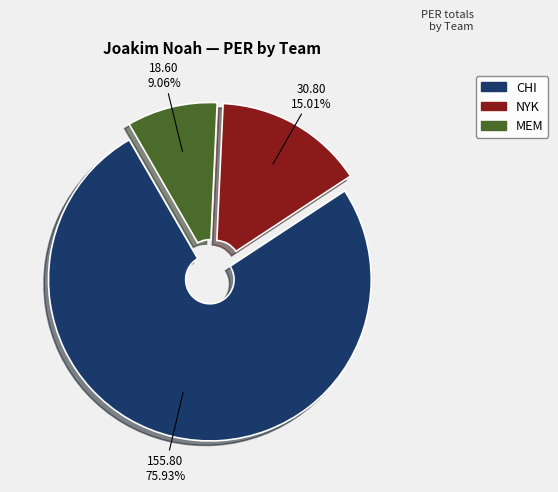

Rank the categories by value from lowest to highest.

MEM, NYK, CHI